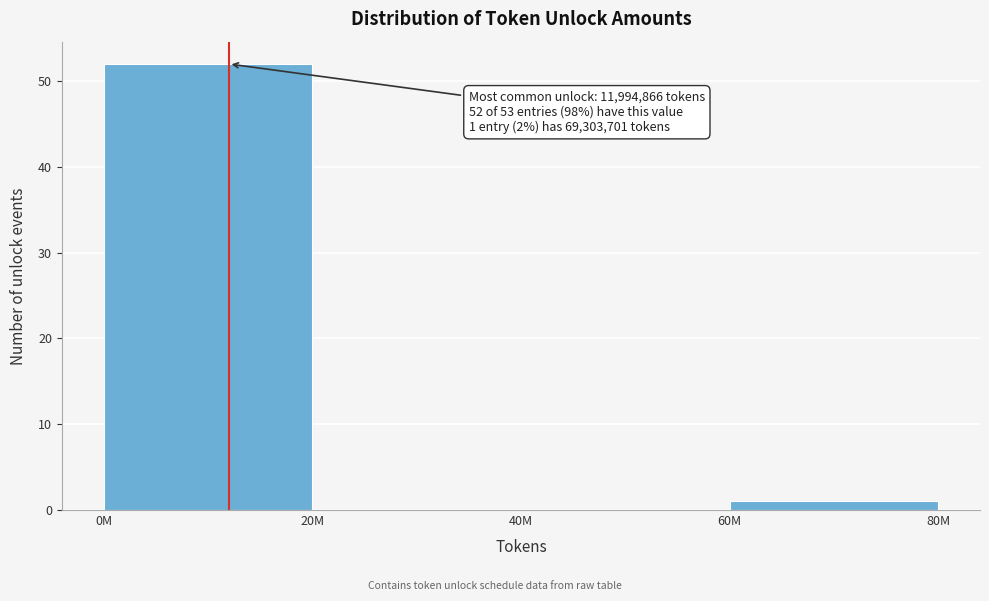

Reading left to right, list all the values displayed in this chart.

0M=52	20M=0	40M=0	60M=1